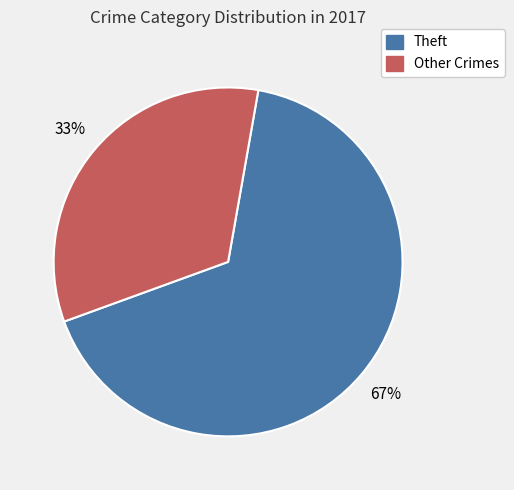

How many segments does this pie chart have?

2